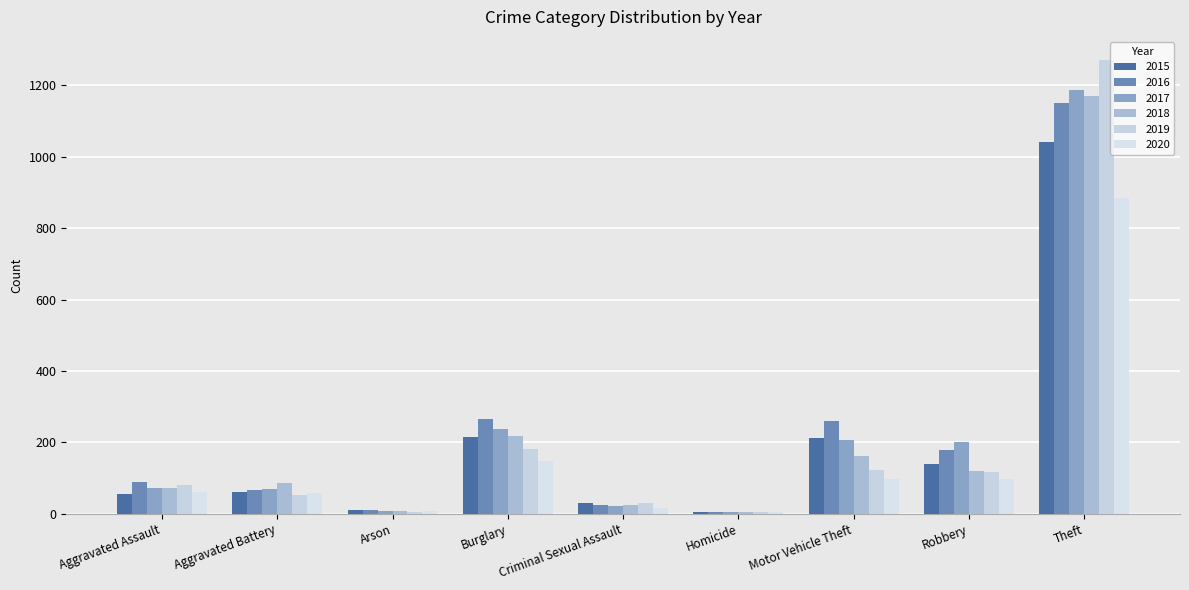

Reading right to left, transcribe all the data shown in this chart.

2015: 1041	139	212	5	29	216	10	60	56
2016: 1151	178	259	4	26	266	12	66	88
2017: 1188	202	208	4	22	237	7	71	72
2018: 1170	121	163	4	24	218	7	86	72
2019: 1272	116	123	4	31	182	5	53	80
2020: 884	97	99	5	15	148	7	57	62